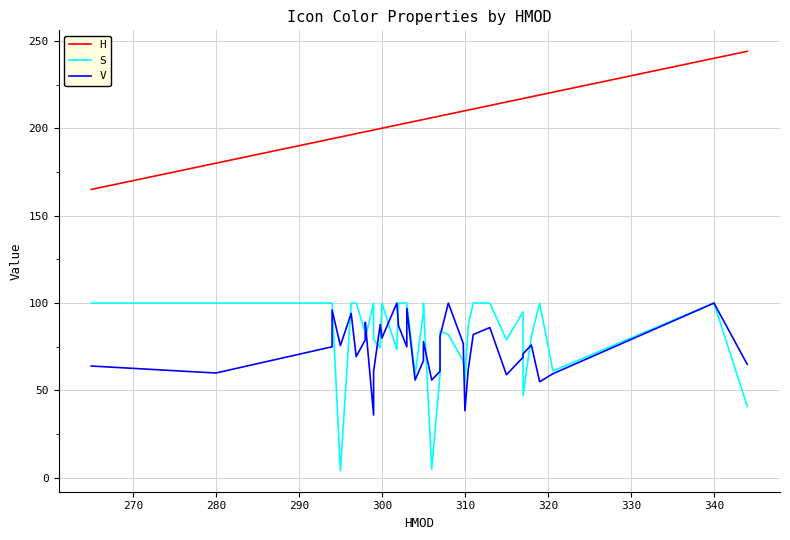

How many lines are shown in the chart?

3